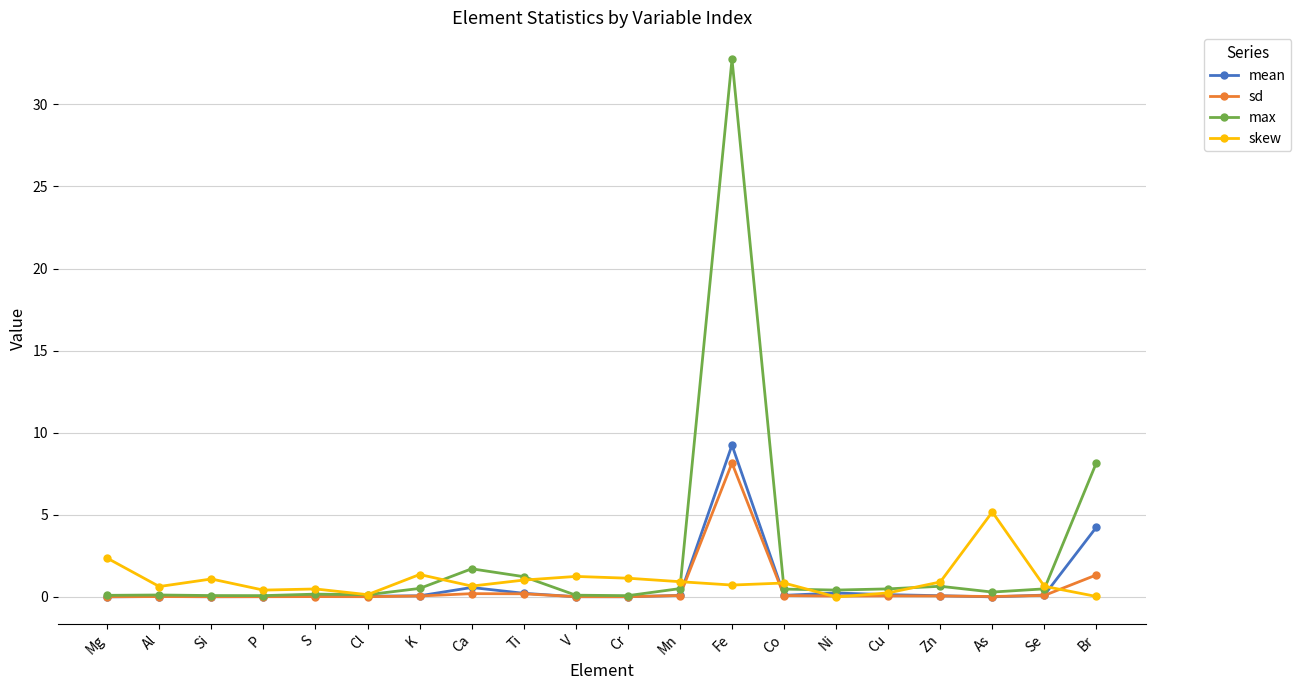

What is the value of the max point at the 8th from the left?

1.7